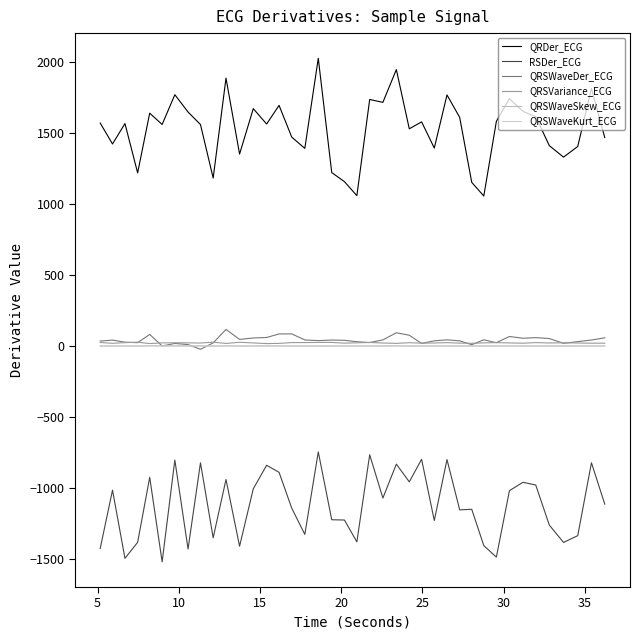

How many lines are shown in the chart?

6